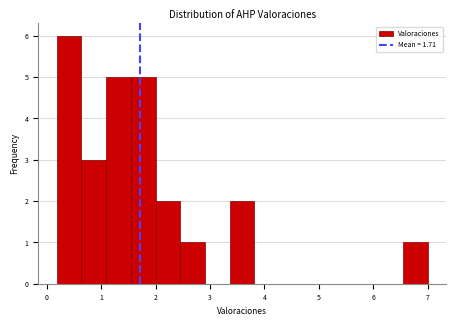

Reading left to right, transcribe this chart: for each bar, give the range it covers on the x-axis and its height. Neither the bar edges nor the heights are printed on the chart, so give them approximately, as read against the axes.

0.2 to 0.6: 6
0.6 to 1.1: 3
1.1 to 1.5: 5
1.5 to 2.0: 5
2.0 to 2.5: 2
2.5 to 2.9: 1
2.9 to 3.4: 0
3.4 to 3.8: 2
3.8 to 4.3: 0
4.3 to 4.7: 0
4.7 to 5.2: 0
5.2 to 5.6: 0
5.6 to 6.1: 0
6.1 to 6.5: 0
6.5 to 7.0: 1